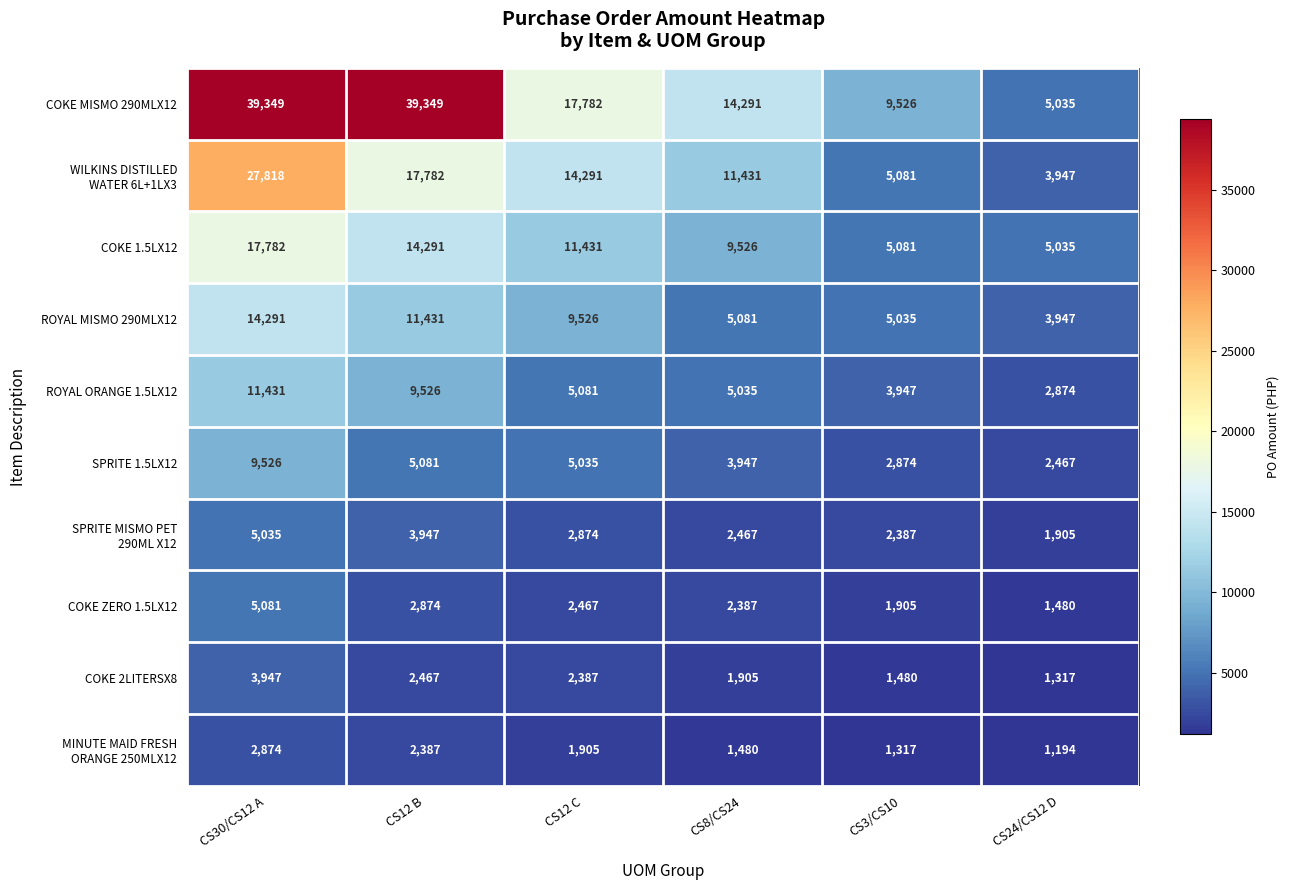

What is the sum of all COKE 1.5LX12 values?

63146